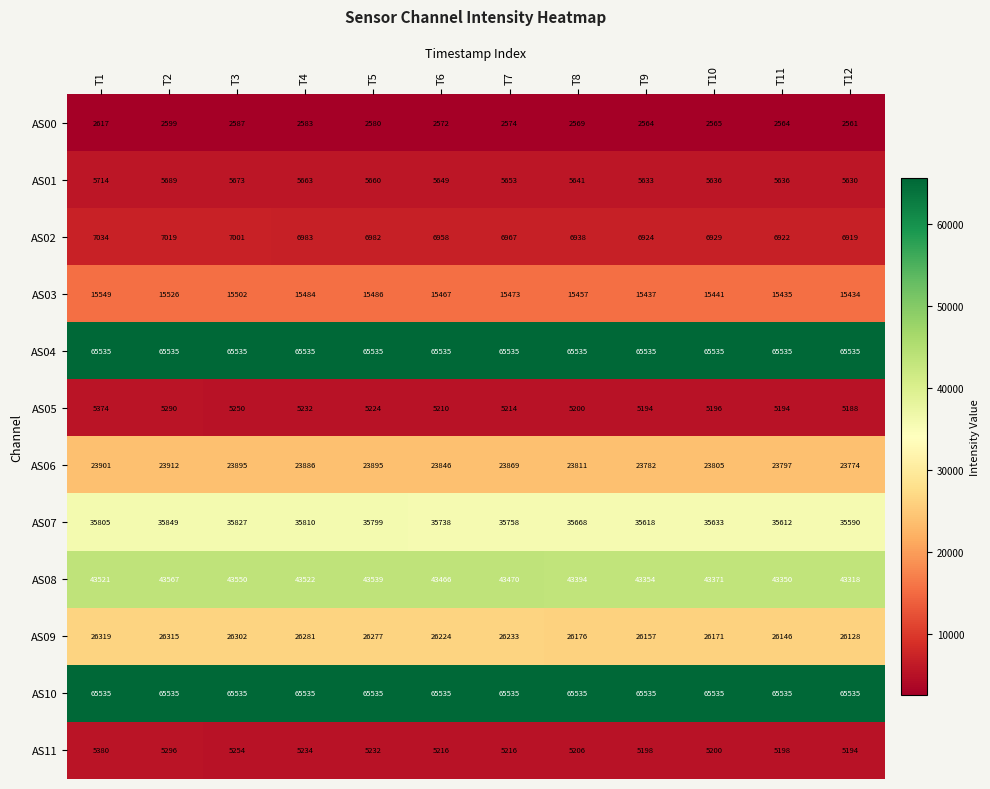

What is the spread (max minus min) of values at T5?

62955